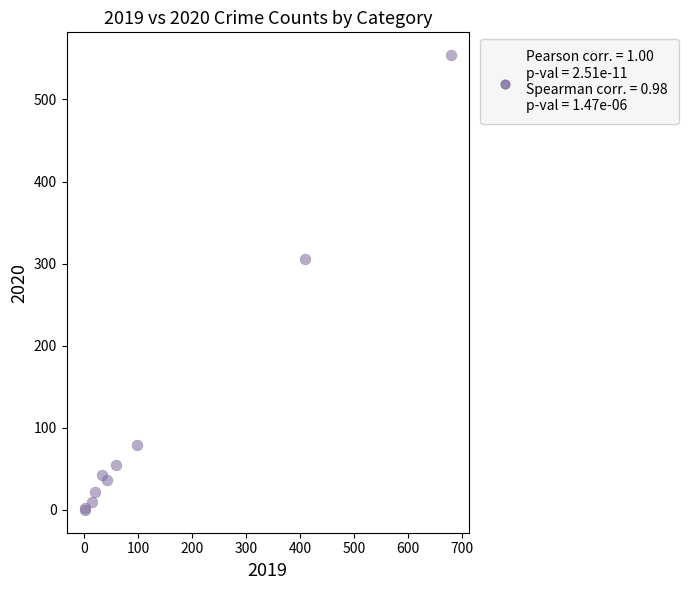

What Y value in the scatter plot is closest to 277?

306